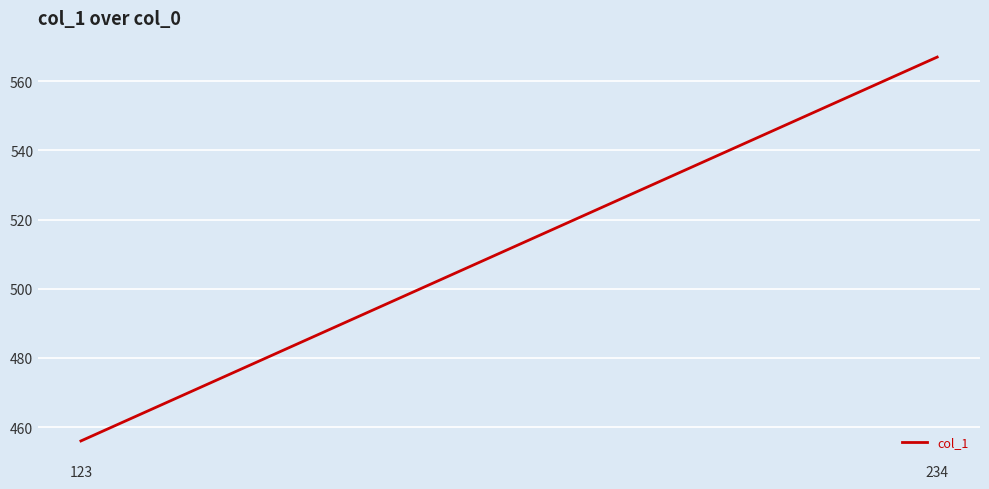

Which has a higher value, 234 or 123?

234